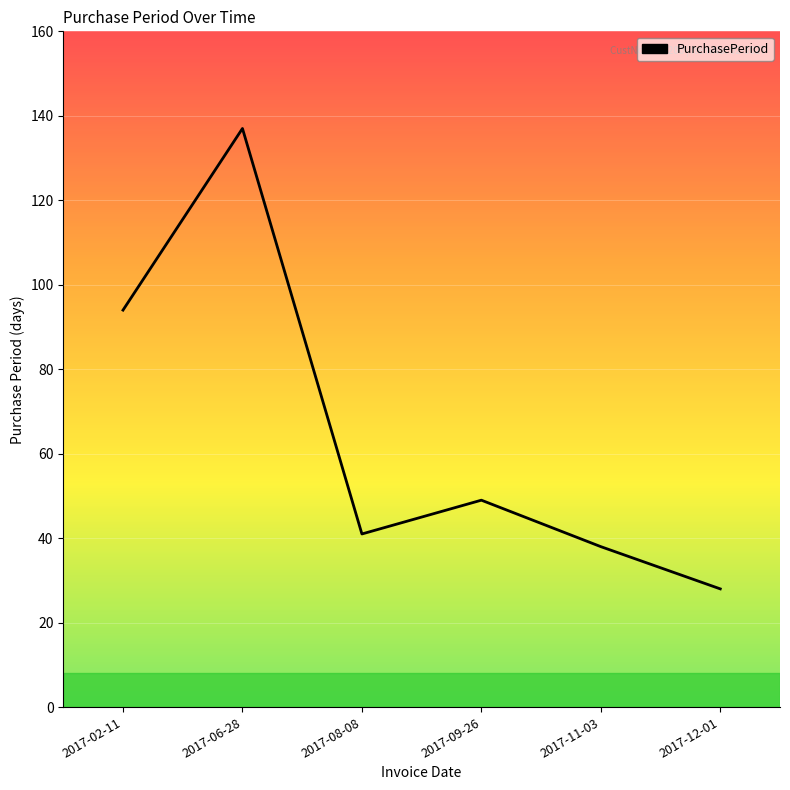

How many categories are shown in the chart?

6